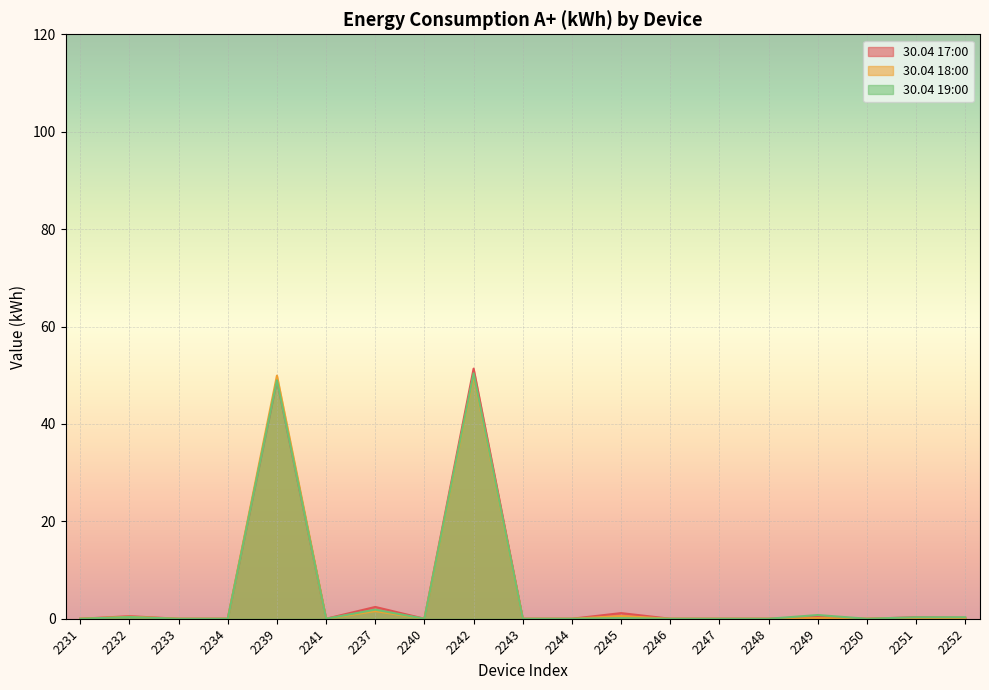

True or false: 30.04 17:00 has a value of 0.5 at 2232.

True